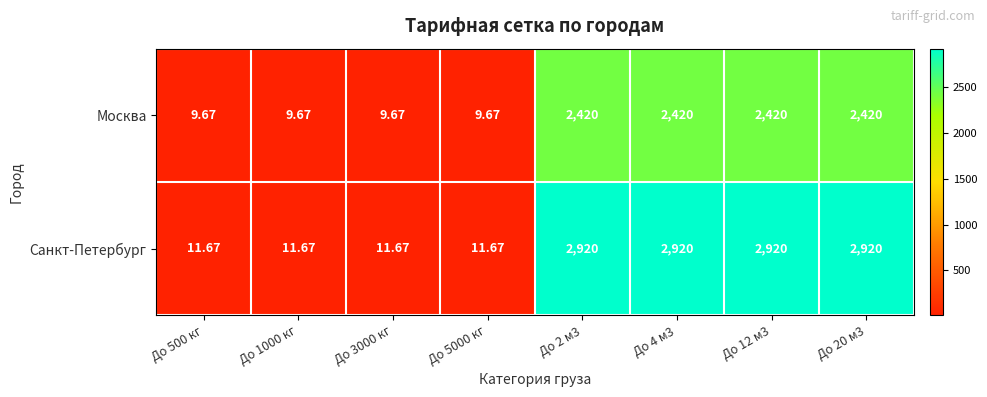

List the series in order of their peak value, lowest first.

Москва, Санкт-Петербург